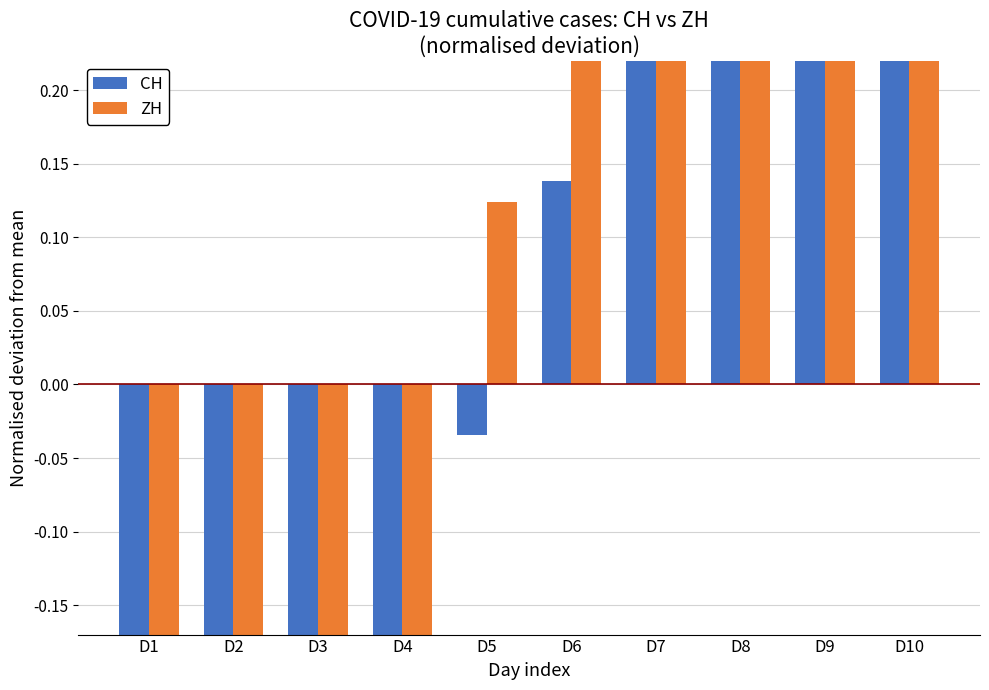

The CH series shows -0.2 at D4. True or false?

False